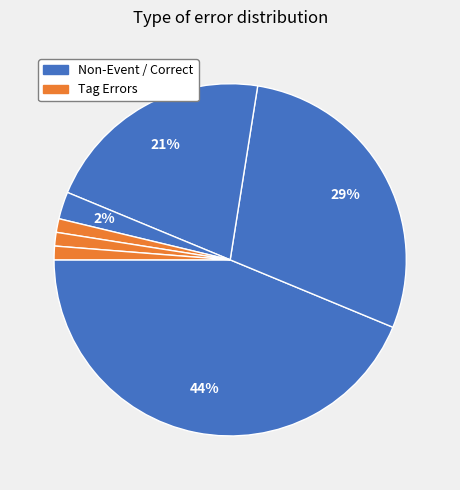

Count the number of slices in the pie.

7